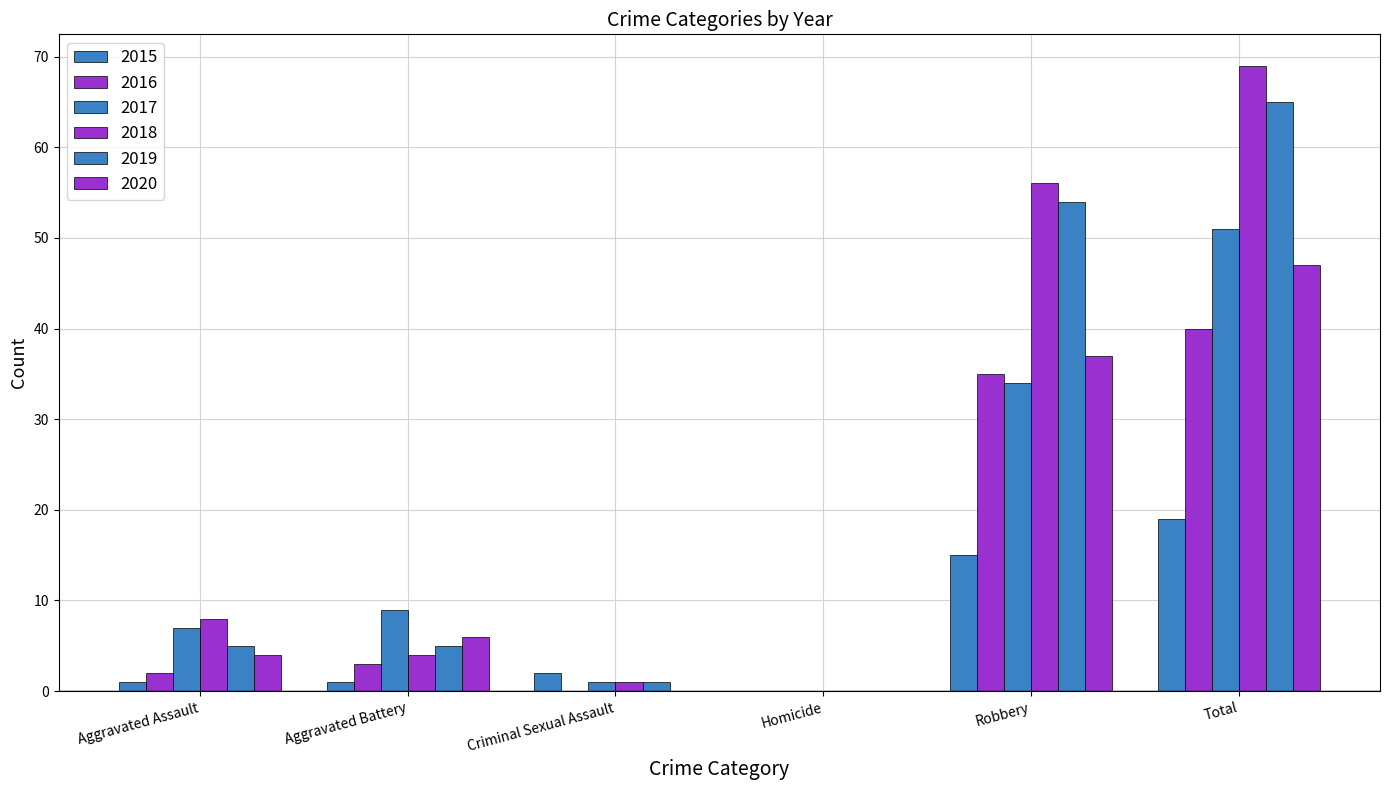

How many data points does each series have?

6